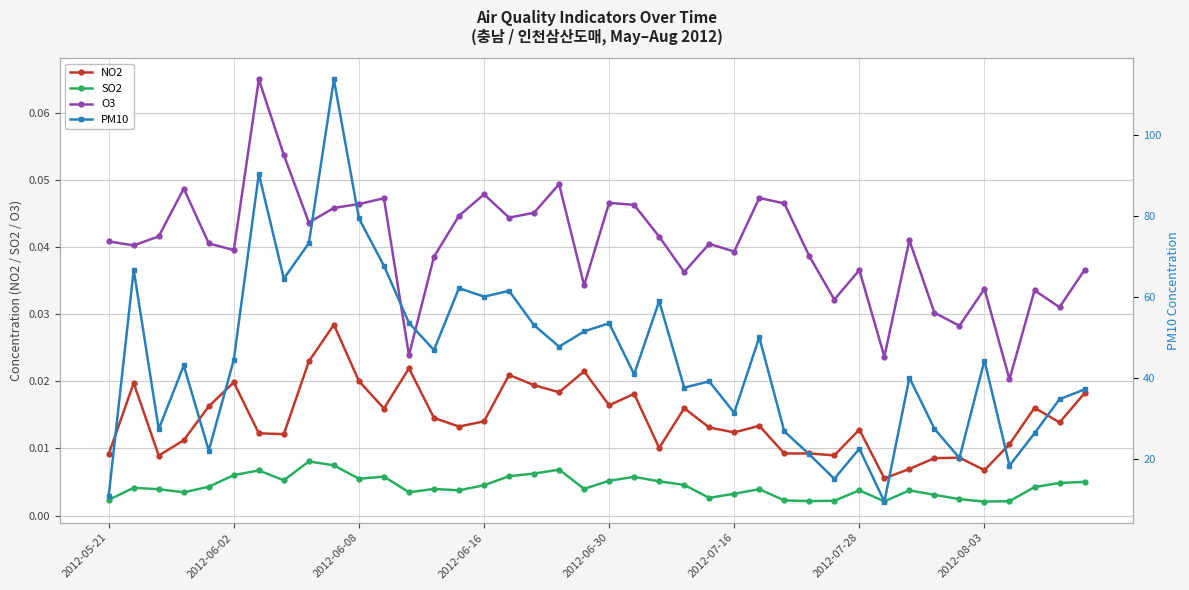

True or false: SO2 and O3 intersect in this chart.

False